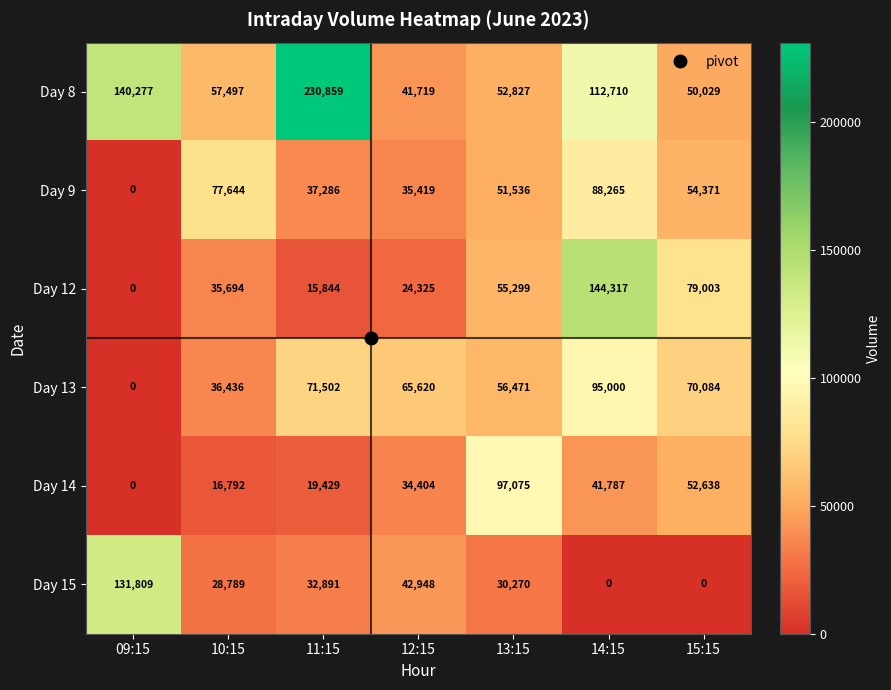

At which label does Day 8 first exceed 57497?

09:15